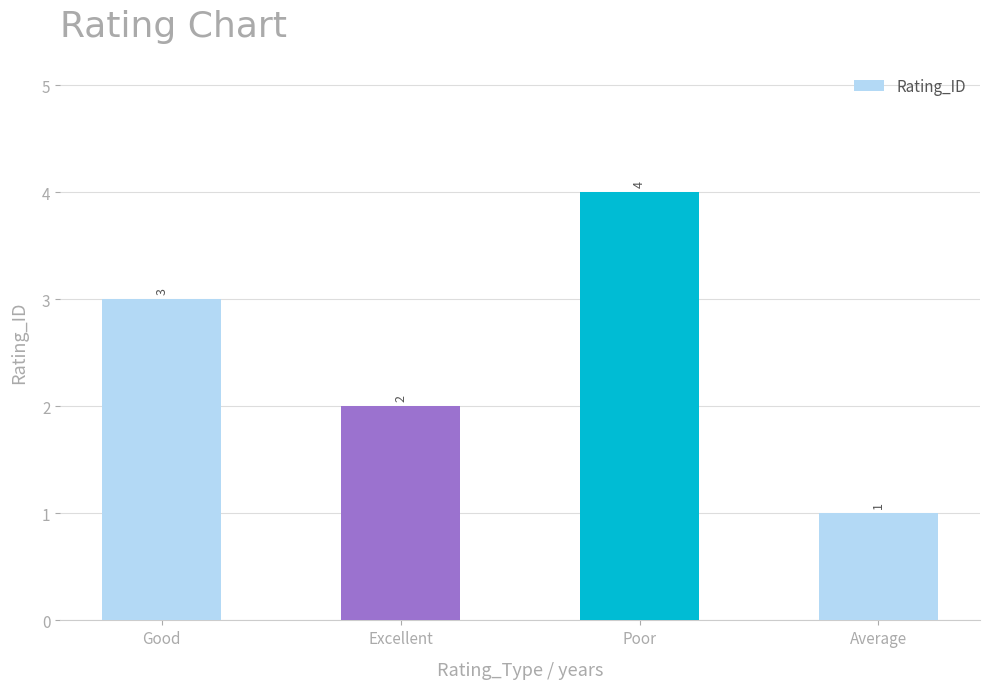

What is the change in value from Poor to Average?

-3